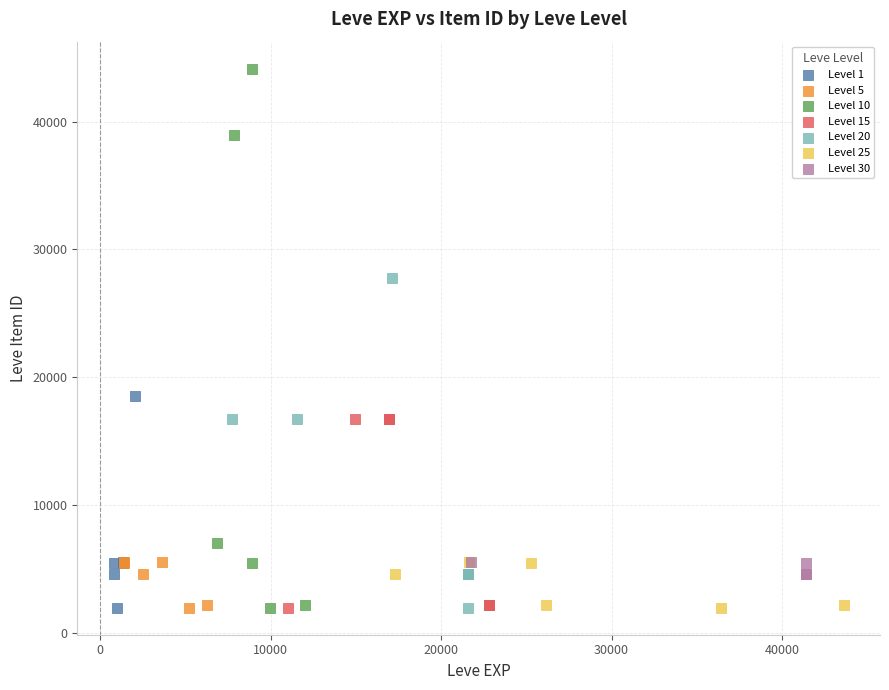

Which series reaches the maximum Y coordinate?

Level 10